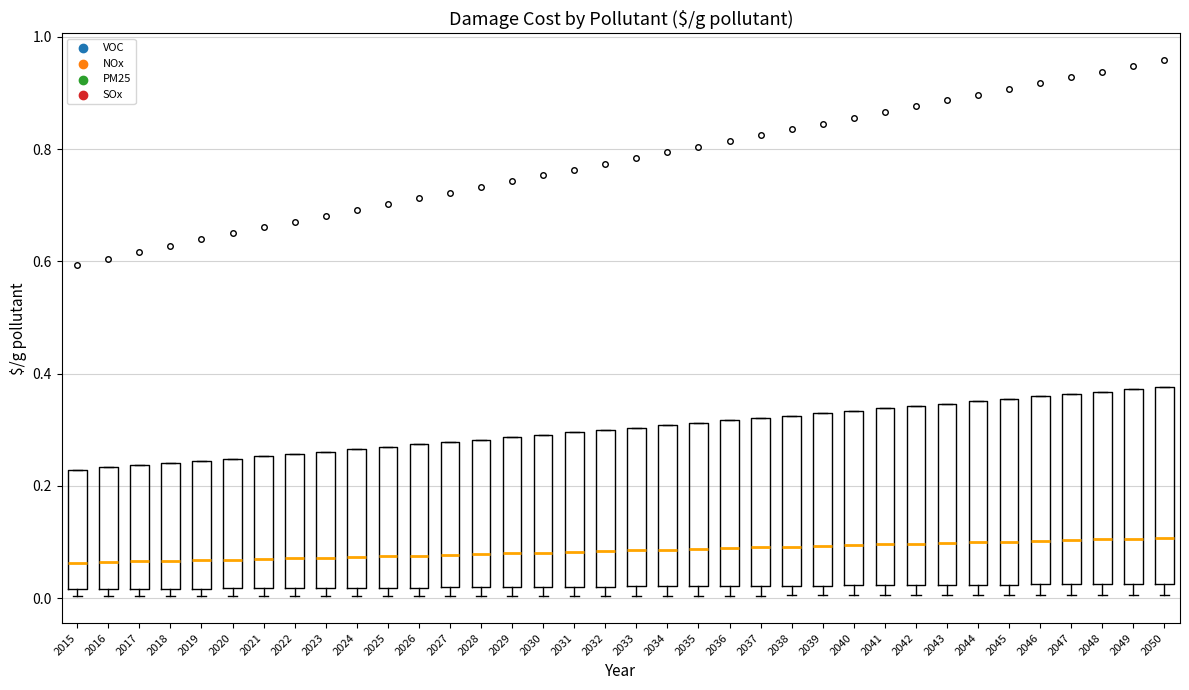

Reading left to right, transcribe this box plot: for each box, give where its median line is, the range the box spans, and where its two whiskers end, as read against the y-axis. The values are not printed on the chart, so give them approximately, as read against the axis.

2015: median 0.06, box 0.02 to 0.22, whiskers 0.00 to 0.22
2016: median 0.06, box 0.02 to 0.24, whiskers 0.00 to 0.24
2017: median 0.06, box 0.02 to 0.24, whiskers 0.00 to 0.24
2018: median 0.06, box 0.02 to 0.24, whiskers 0.00 to 0.24
2019: median 0.06, box 0.02 to 0.24, whiskers 0.00 to 0.24
2020: median 0.06, box 0.02 to 0.24, whiskers 0.00 to 0.24
2021: median 0.06, box 0.02 to 0.26, whiskers 0.00 to 0.26
2022: median 0.08, box 0.02 to 0.26, whiskers 0.00 to 0.26
2023: median 0.08, box 0.02 to 0.26, whiskers 0.00 to 0.26
2024: median 0.08, box 0.02 to 0.26, whiskers 0.00 to 0.26
2025: median 0.08, box 0.02 to 0.26, whiskers 0.00 to 0.26
2026: median 0.08, box 0.02 to 0.28, whiskers 0.00 to 0.28
2027: median 0.08, box 0.02 to 0.28, whiskers 0.00 to 0.28
2028: median 0.08, box 0.02 to 0.28, whiskers 0.00 to 0.28
2029: median 0.08, box 0.02 to 0.28, whiskers 0.00 to 0.28
2030: median 0.08, box 0.02 to 0.30, whiskers 0.00 to 0.30
2031: median 0.08, box 0.02 to 0.30, whiskers 0.00 to 0.30
2032: median 0.08, box 0.02 to 0.30, whiskers 0.00 to 0.30
2033: median 0.08, box 0.02 to 0.30, whiskers 0.00 to 0.30
2034: median 0.08, box 0.02 to 0.30, whiskers 0.00 to 0.30
2035: median 0.08, box 0.02 to 0.32, whiskers 0.00 to 0.32
2036: median 0.08, box 0.02 to 0.32, whiskers 0.00 to 0.32
2037: median 0.10, box 0.02 to 0.32, whiskers 0.00 to 0.32
2038: median 0.10, box 0.02 to 0.32, whiskers 0.00 to 0.32
2039: median 0.10, box 0.02 to 0.32, whiskers 0.00 to 0.32
2040: median 0.10, box 0.02 to 0.34, whiskers 0.00 to 0.34
2041: median 0.10, box 0.02 to 0.34, whiskers 0.00 to 0.34
2042: median 0.10, box 0.02 to 0.34, whiskers 0.00 to 0.34
2043: median 0.10, box 0.02 to 0.34, whiskers 0.00 to 0.34
2044: median 0.10, box 0.02 to 0.36, whiskers 0.00 to 0.36
2045: median 0.10, box 0.02 to 0.36, whiskers 0.00 to 0.36
2046: median 0.10, box 0.02 to 0.36, whiskers 0.00 to 0.36
2047: median 0.10, box 0.02 to 0.36, whiskers 0.00 to 0.36
2048: median 0.10, box 0.02 to 0.36, whiskers 0.00 to 0.36
2049: median 0.10, box 0.02 to 0.38, whiskers 0.00 to 0.38
2050: median 0.10, box 0.02 to 0.38, whiskers 0.00 to 0.38